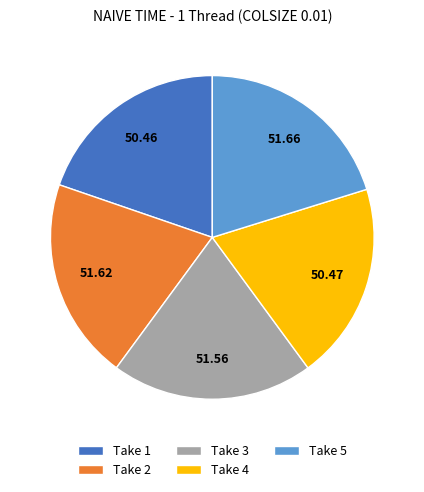

Approximately how many times larger is the value at Take 3 compared to Take 1?

1.0